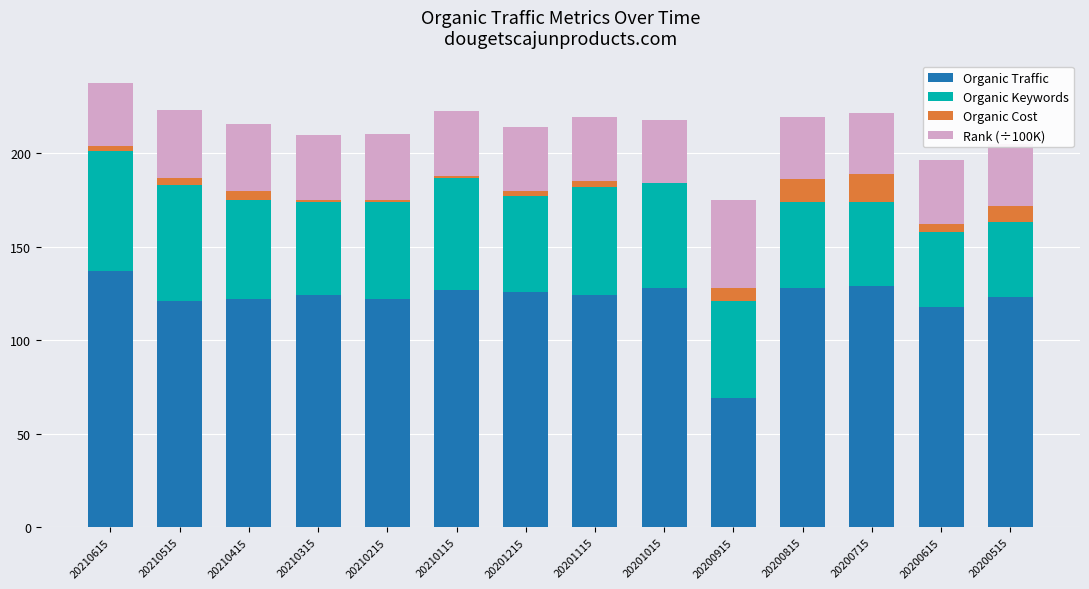

The Organic Traffic series shows 137.0 at 20210615. True or false?

True